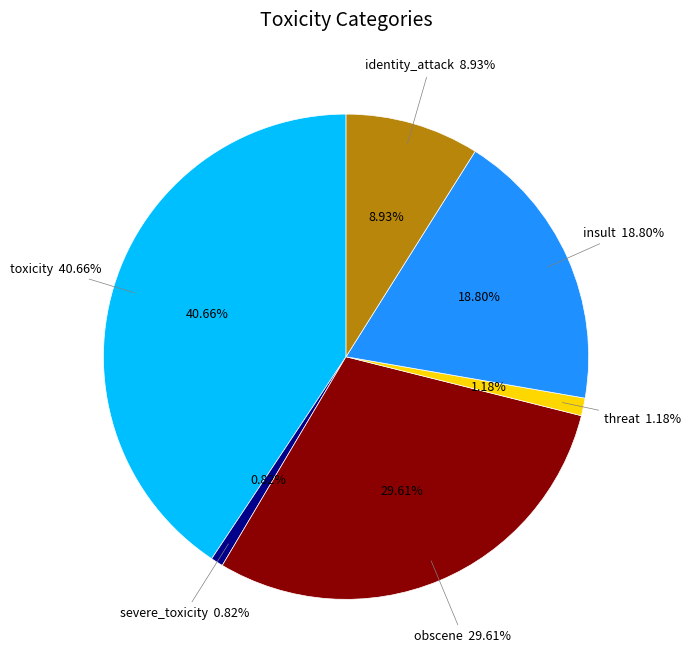

Which category has the biggest portion of the pie?

toxicity